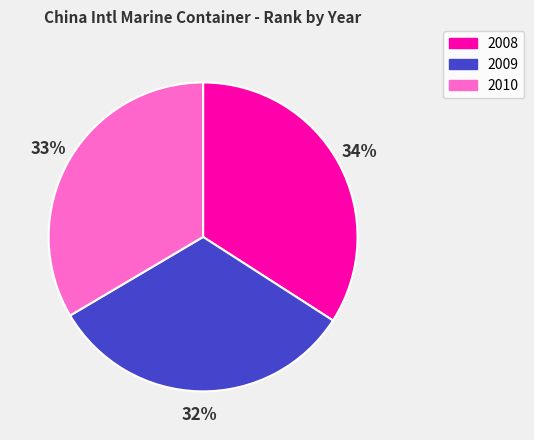

To the nearest percent, what is the average slice percentage?

33%